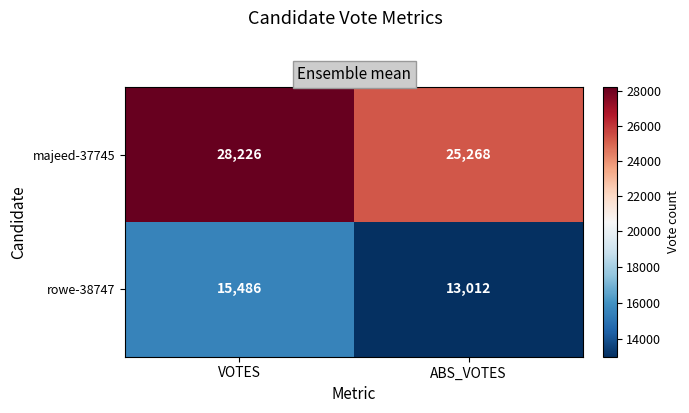

How many distinct data groups are displayed?

2